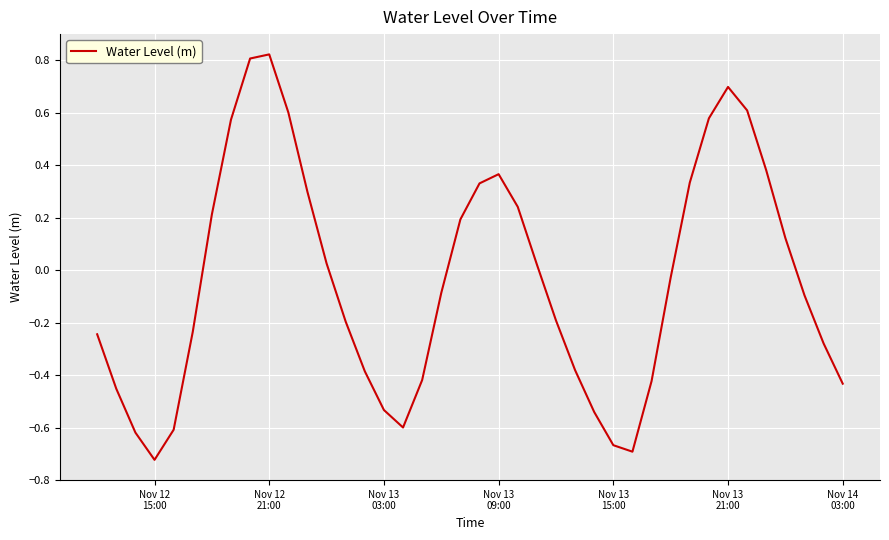

How many values exceed 0?

18